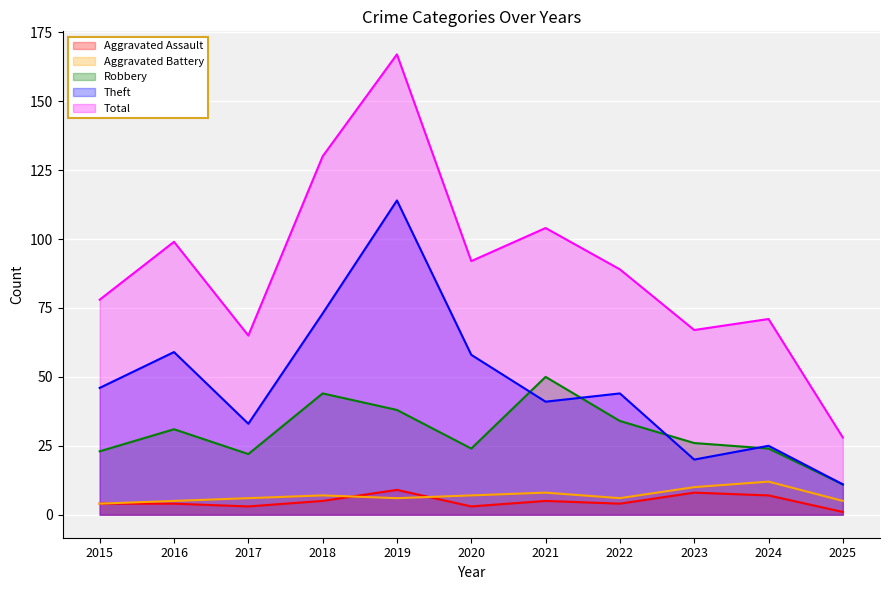

At 2020, list the series in order from smallest to largest.

Aggravated Assault, Aggravated Battery, Robbery, Theft, Total